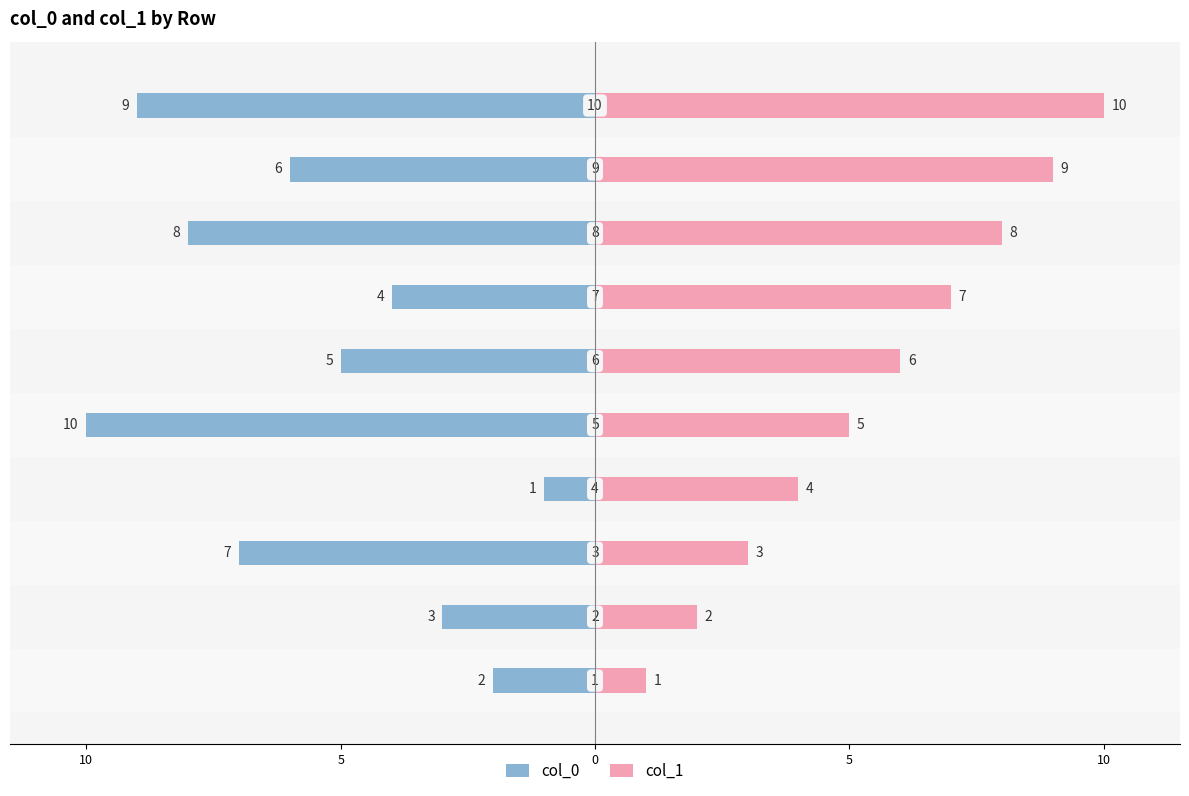

Is the value of col_0 at 8 greater than the value of col_1 at 9?

No